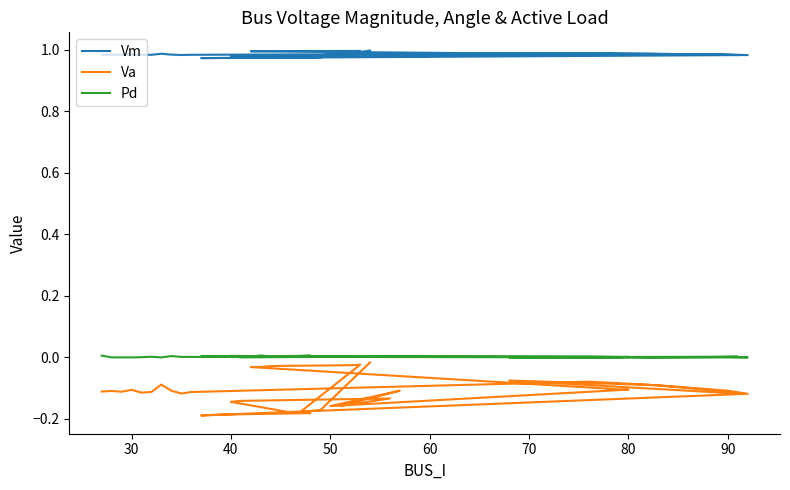

How many distinct data groups are displayed?

3